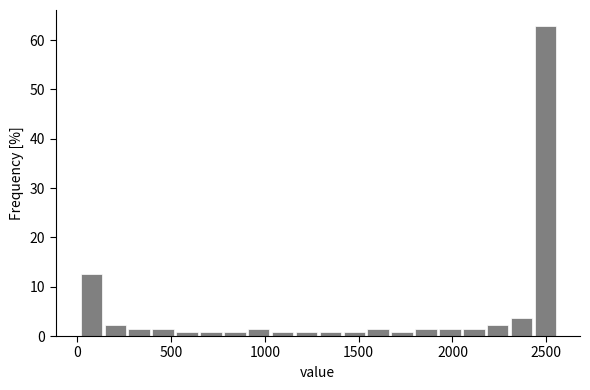

Read against the x-axis, roughly where is the centre of the tallest bar?

2500